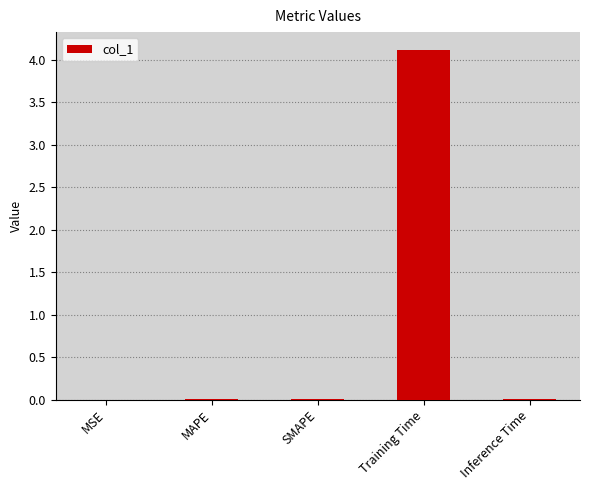

True or false: the data shows 0.0 at MSE.

True